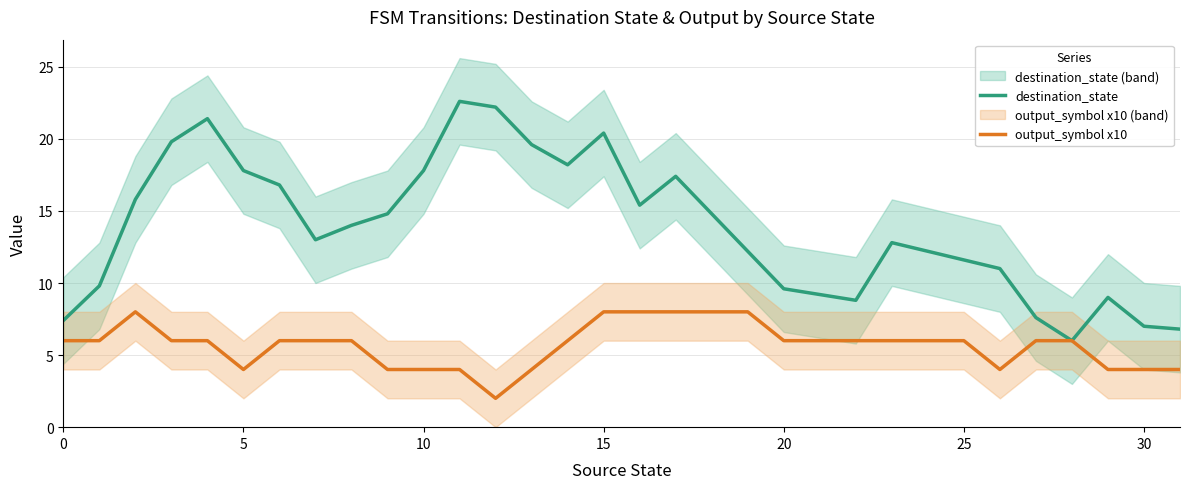

Read the output_symbol x10 value at 26.

4.0